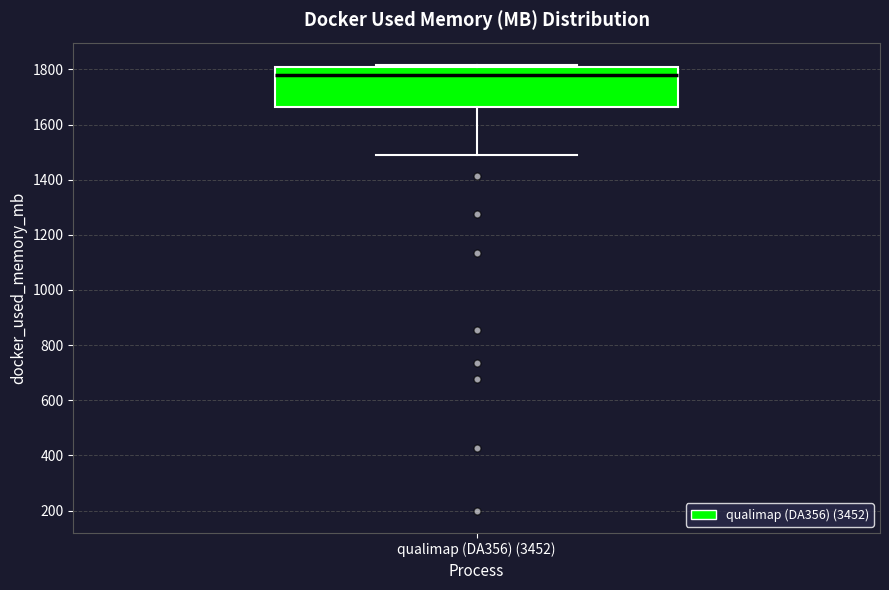

Read this box plot against the y-axis: the position of the median line, the range covered by the box, and the ends of both whiskers. The values are not printed on the chart, so give them approximately, as read against the axis.

median 1780, box 1660 to 1800, whiskers 1500 to 1820